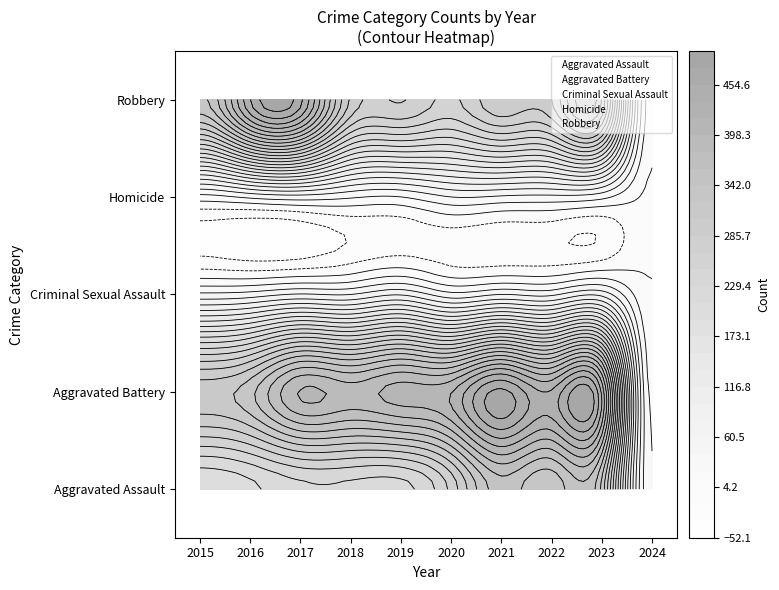

Which series has the widest spread of values?

Aggravated Assault